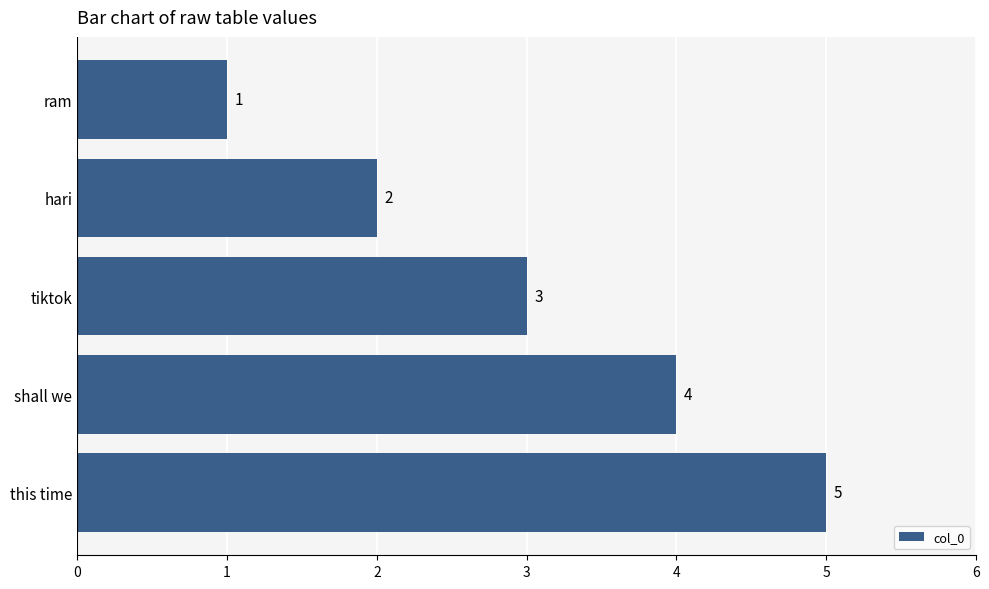

Count the values in the range 2 to 4.

3